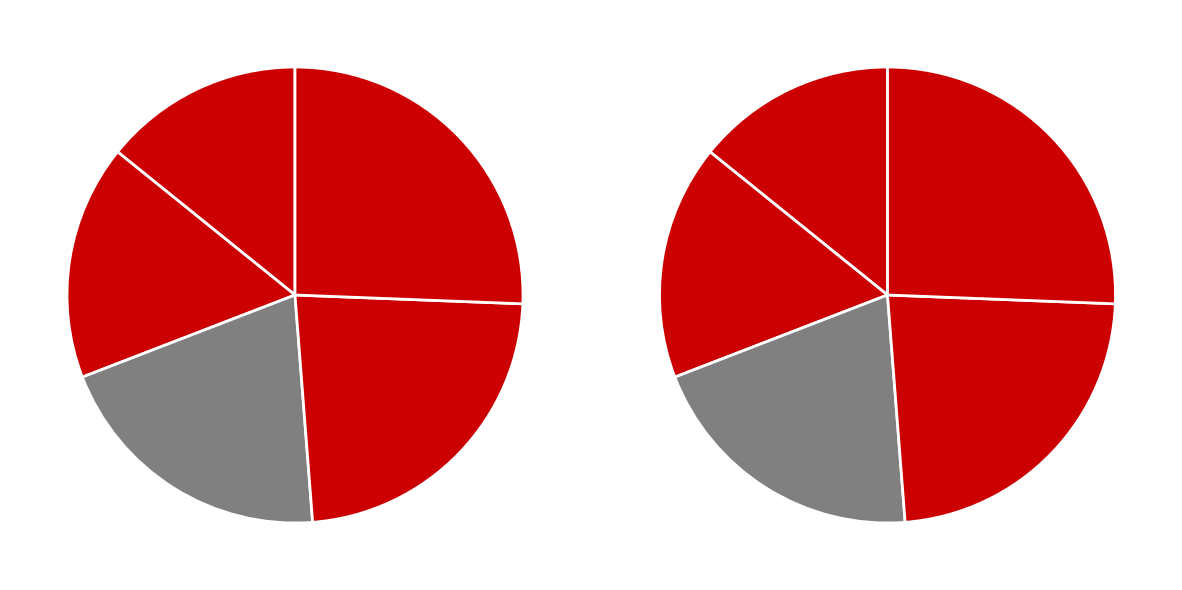

What percentage is the _3 slice, to the nearest percent?

23%